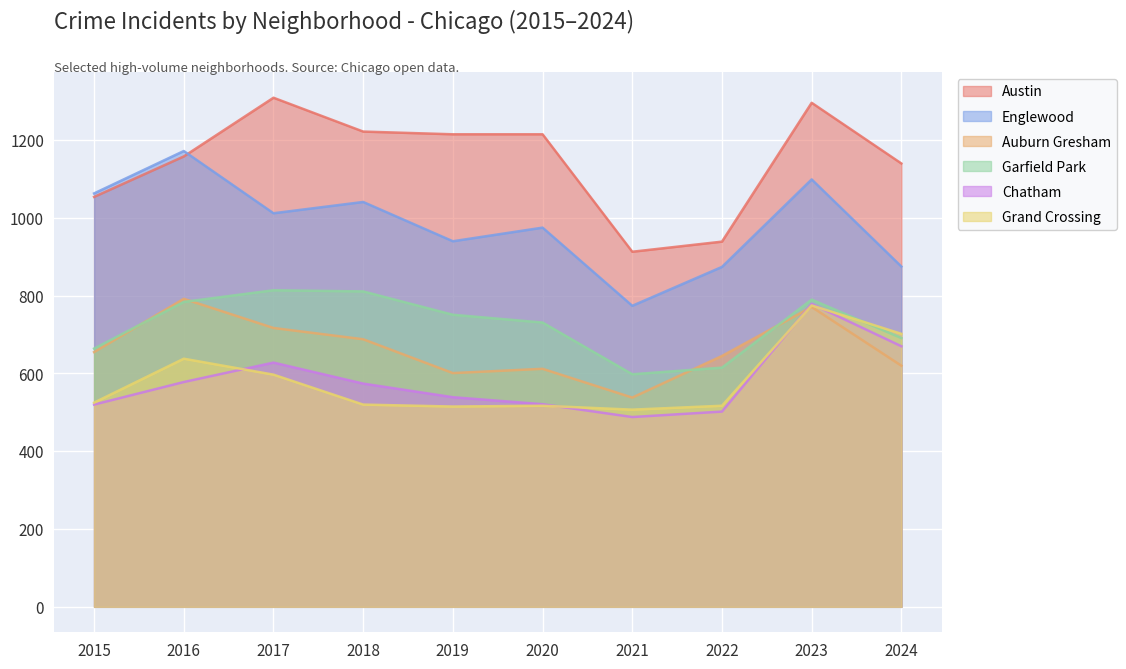

What is the sum of the Austin values at 2021 and 2019?

2128